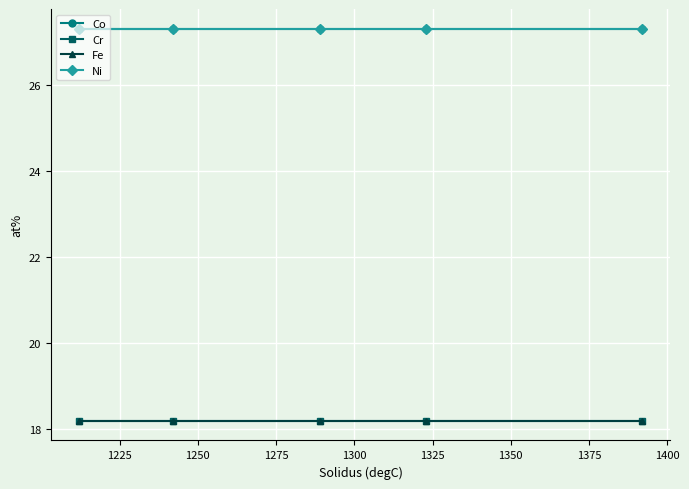

Is this an area chart (filled region under the line)?

No